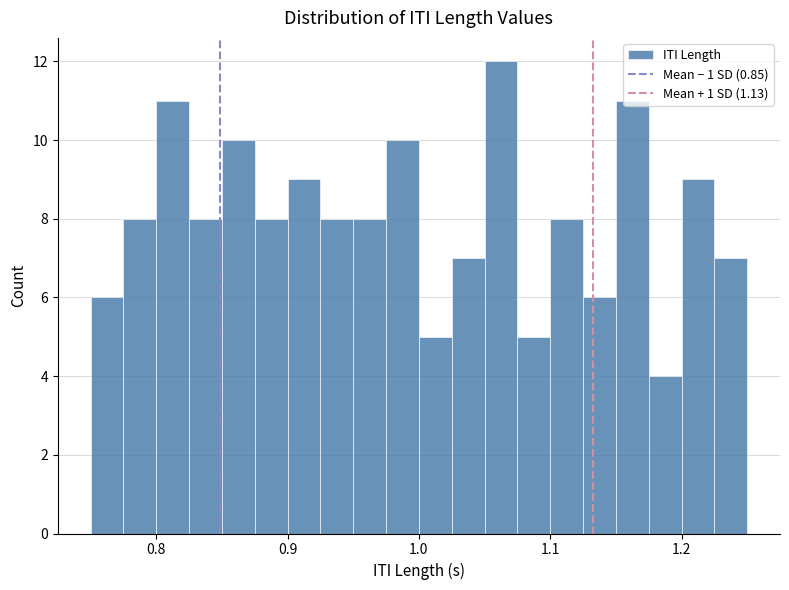

Around what value on the x-axis is the tallest bar? Give the approximate position of its centre, as read against the axis.

1.06